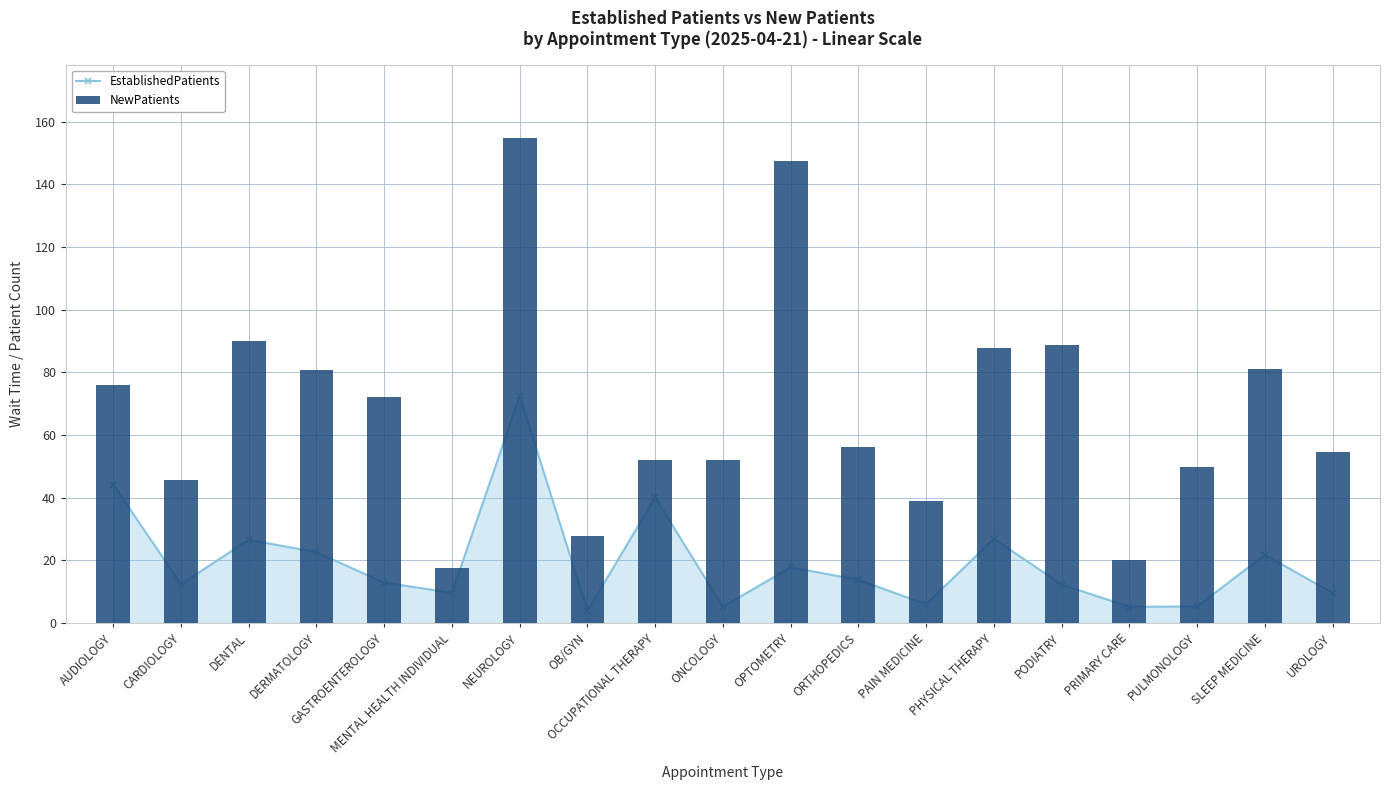

What is the value of the NewPatients bar at the 18th from the left?

81.2